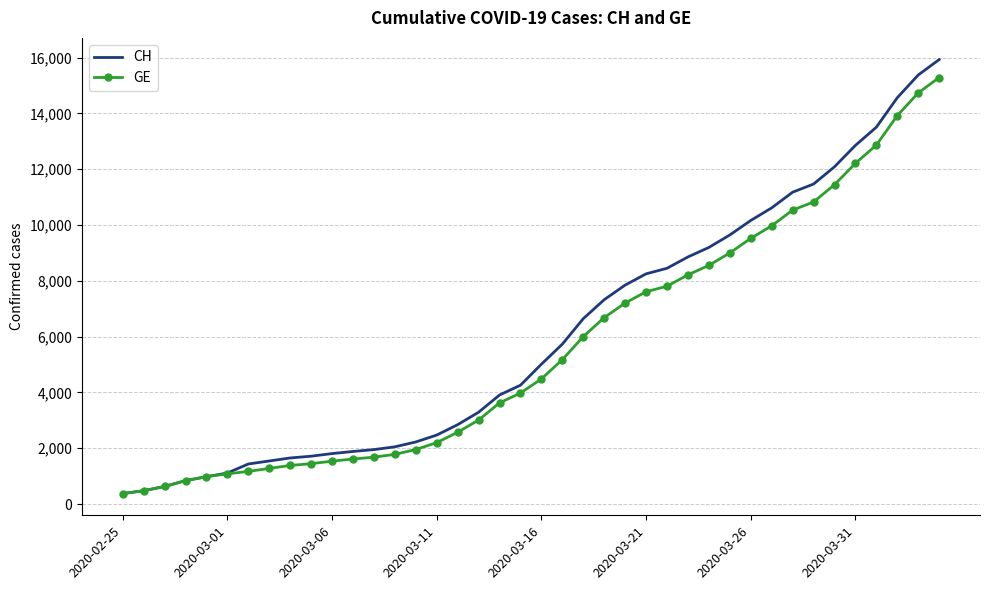

What is the maximum value shown in the chart?

15926